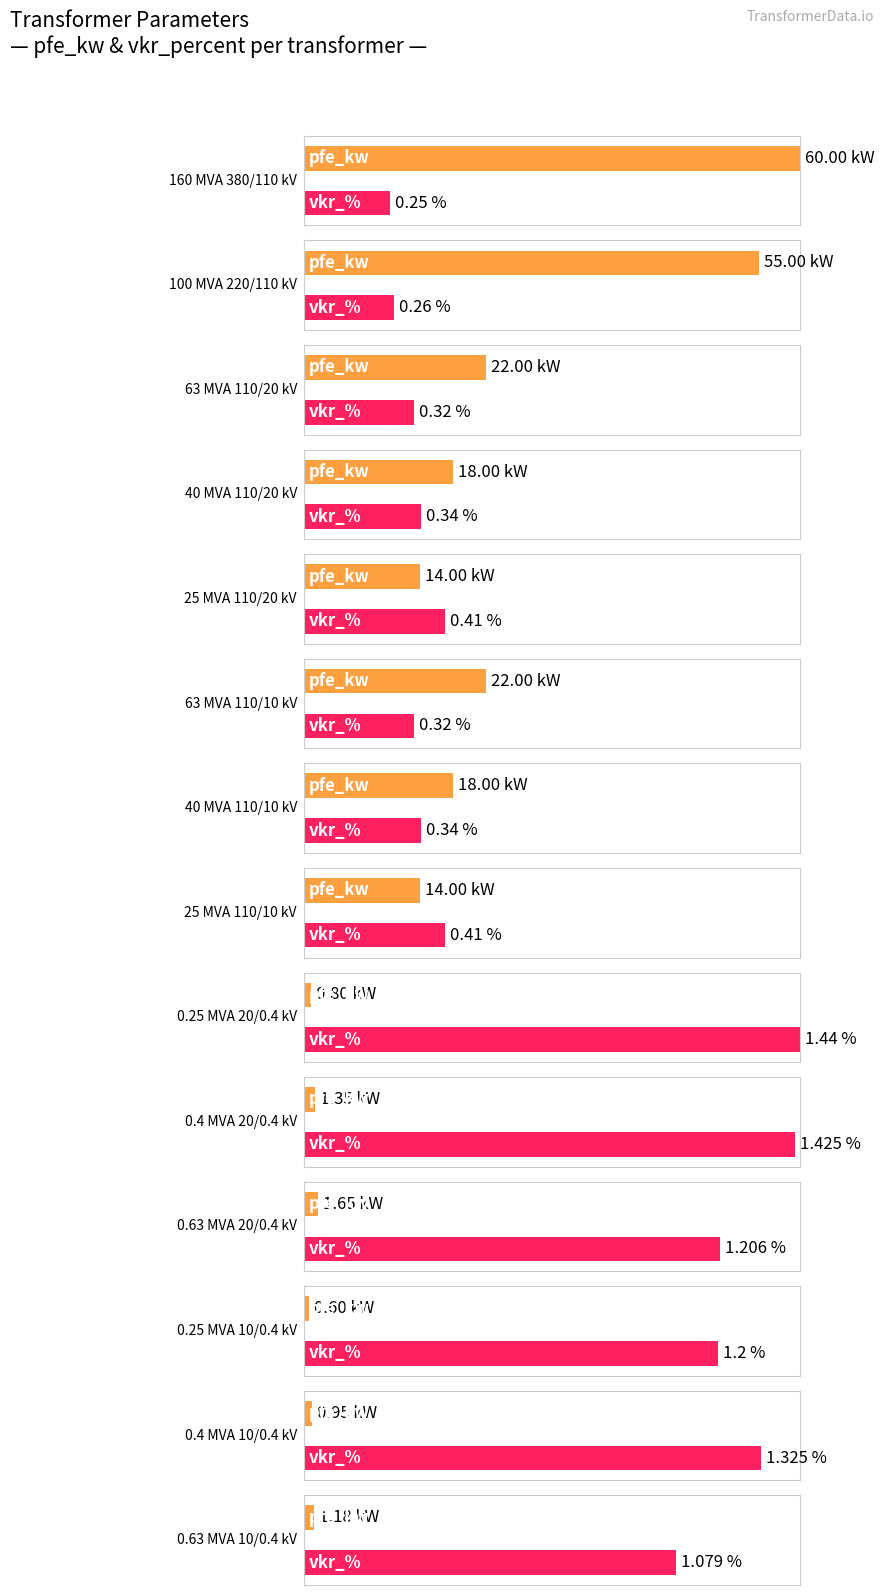

At how many categories does at least one series exceed 31?

2